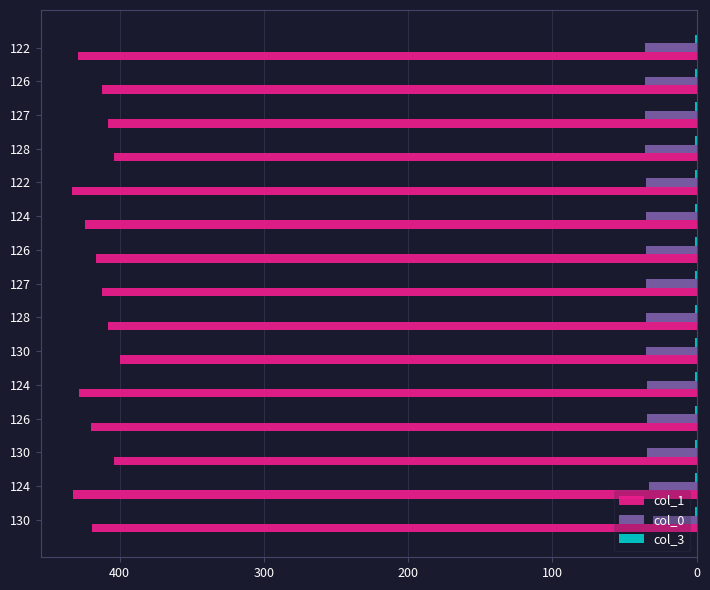

What is the average value of the col_0 series?

35